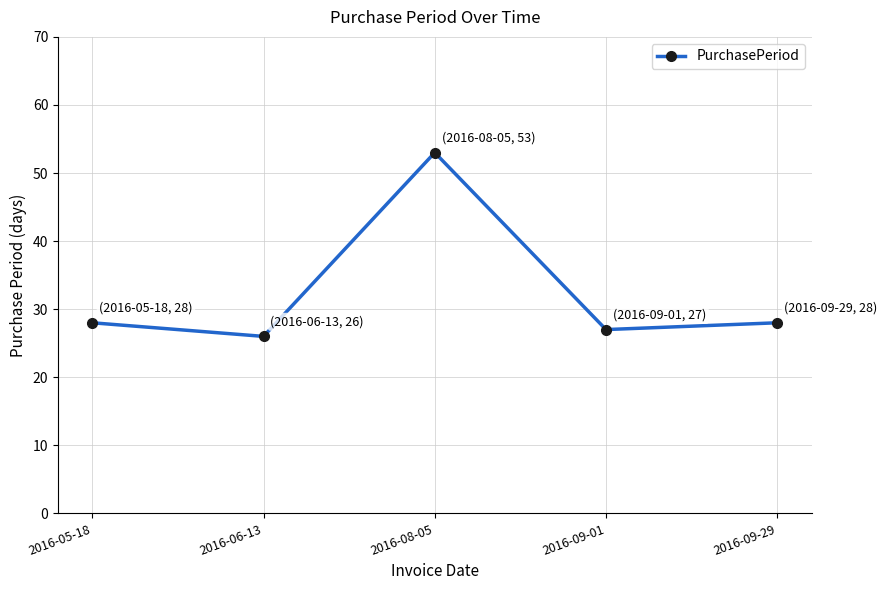

Which label corresponds to the smallest value in the chart?

2016-06-13